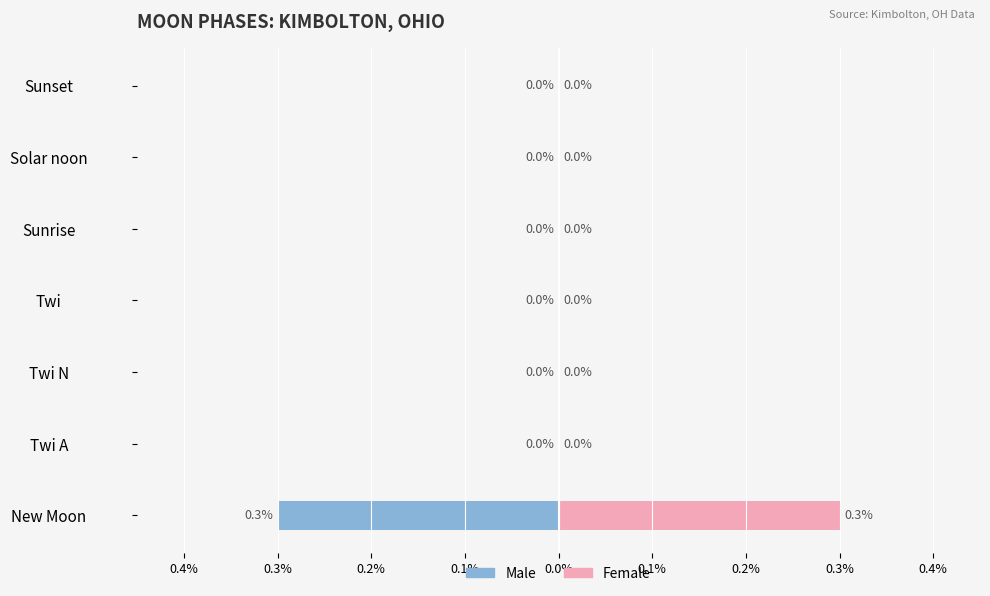

How many Male values are between 0 and 1?

6